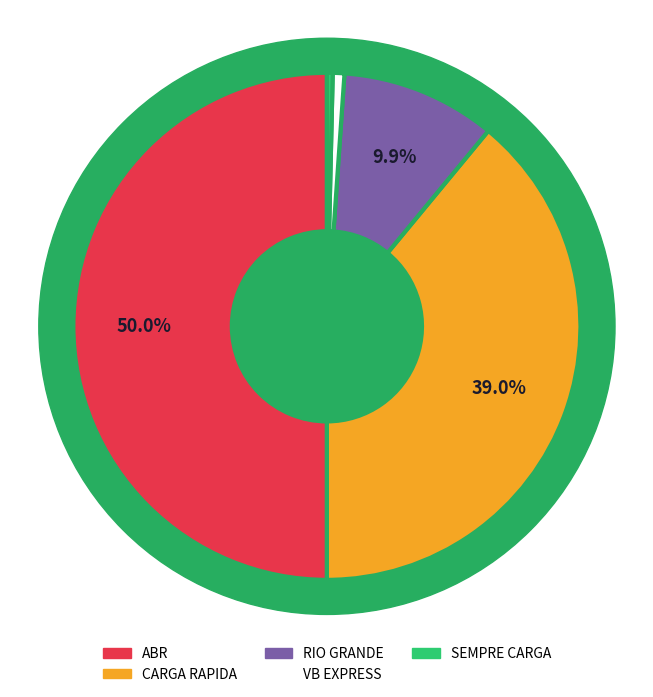

The RIO GRANDE slice represents 4% of the pie. True or false?

False